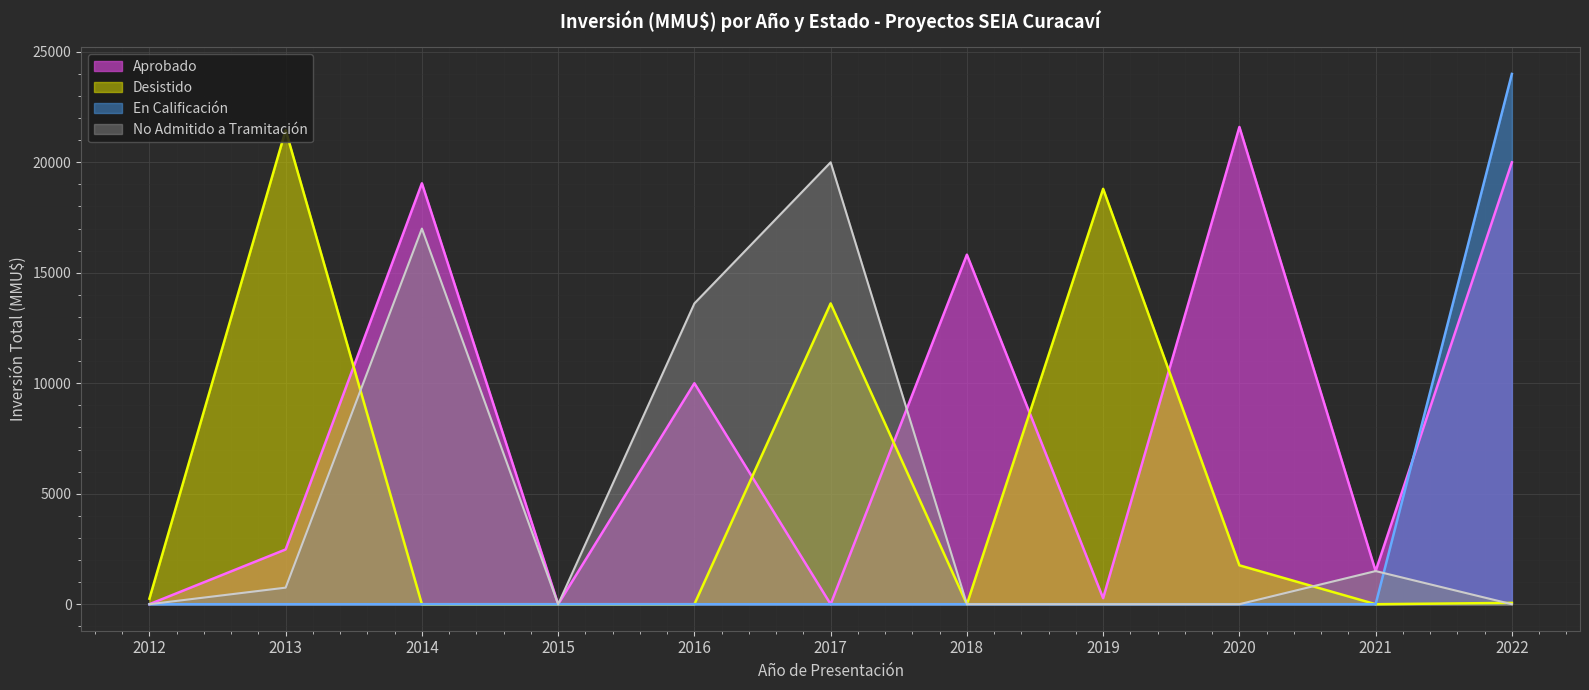

Which has a higher value, 2013 or 2020?

2020